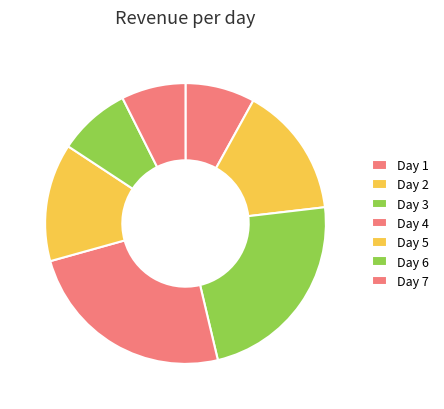

Is the sum of Day 7 and Day 6 greater than half?

No